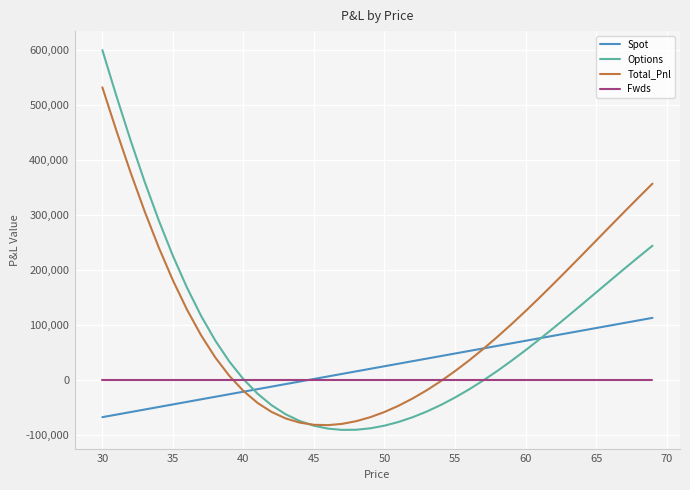

Which series has the widest spread of values?

Options